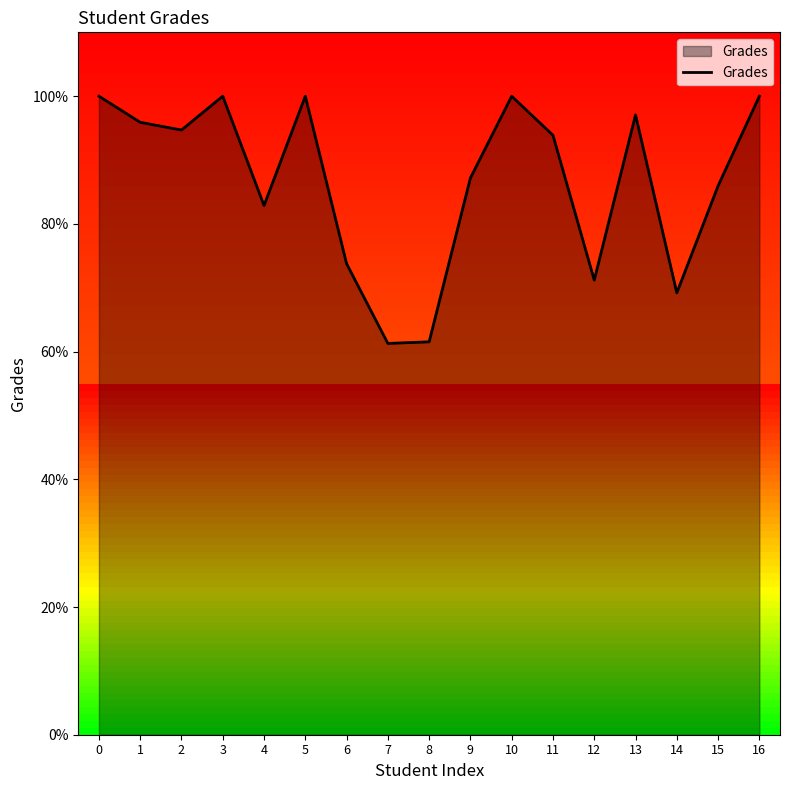

Where is the data nearest to the value 80?

4